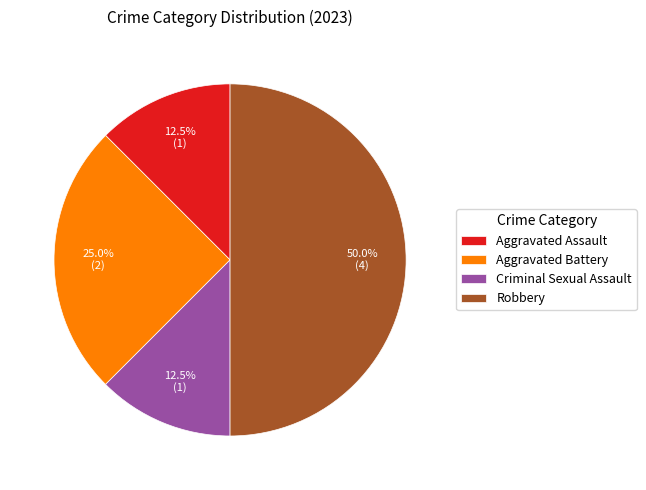

How many slices are in this pie chart?

4